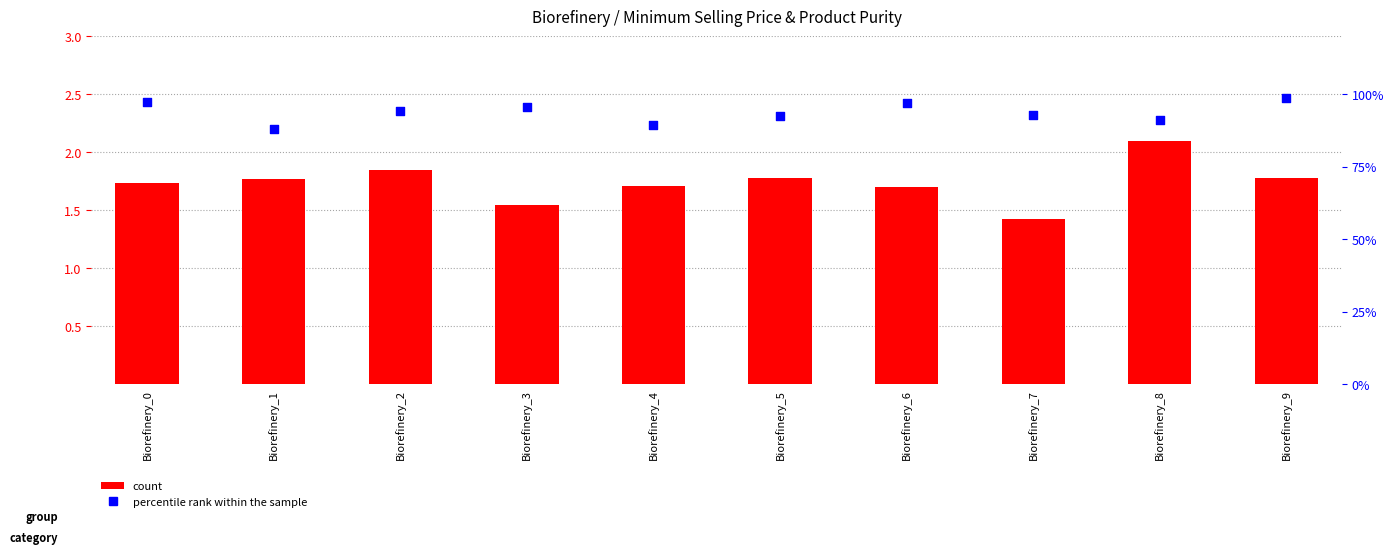

What are all the series names shown in the legend?

count, percentile rank within the sample